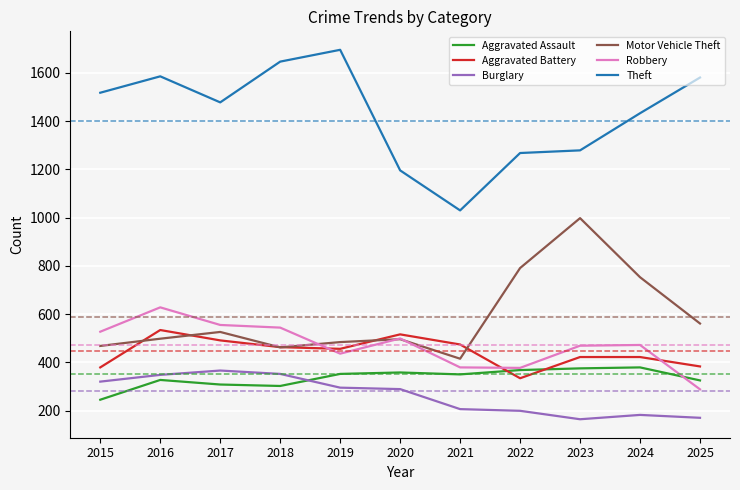

In Aggravated Assault, how many points are lower than both neighbors (excluding endpoints)?

2